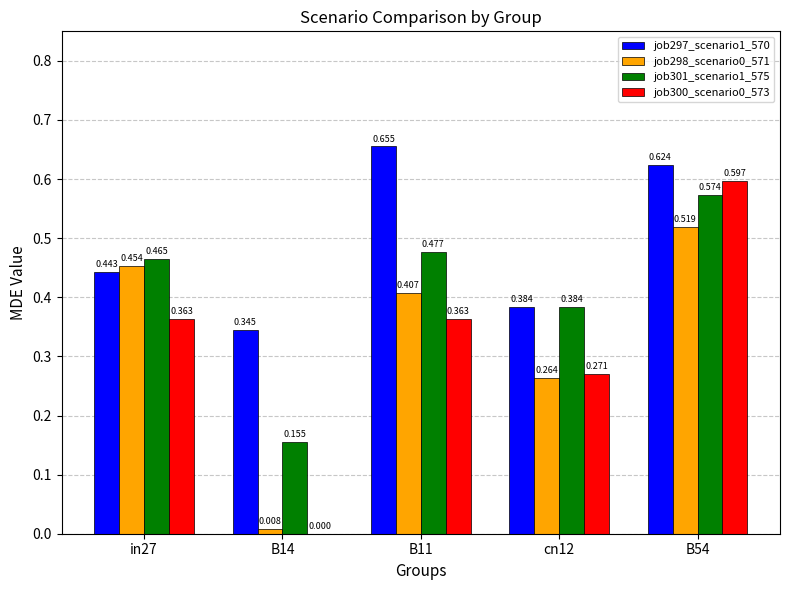

Is the value of job301_scenario1_575 at B11 greater than the value of job298_scenario0_571 at cn12?

Yes